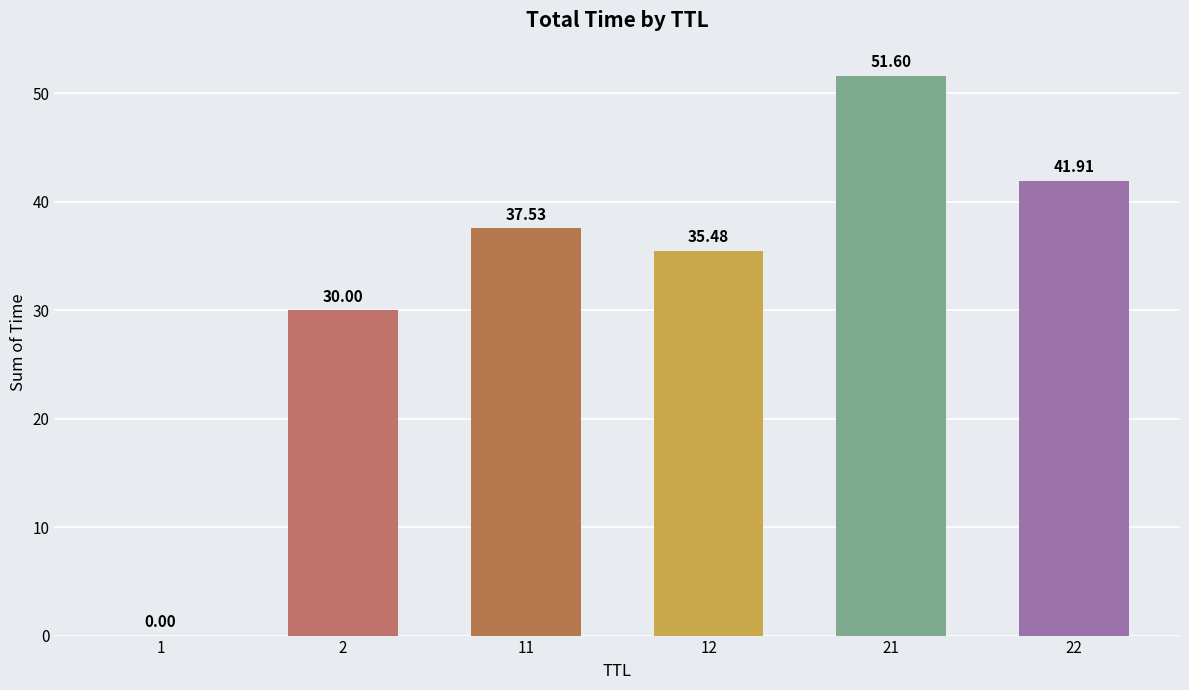

True or false: the data shows 0.0 at 1.

True